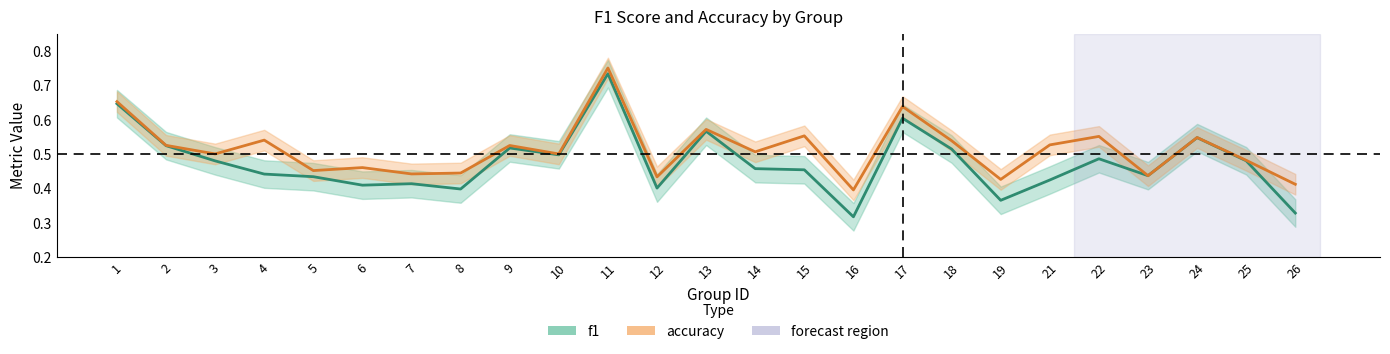

What is the value of the f1 point at the 16th from the left?

0.3